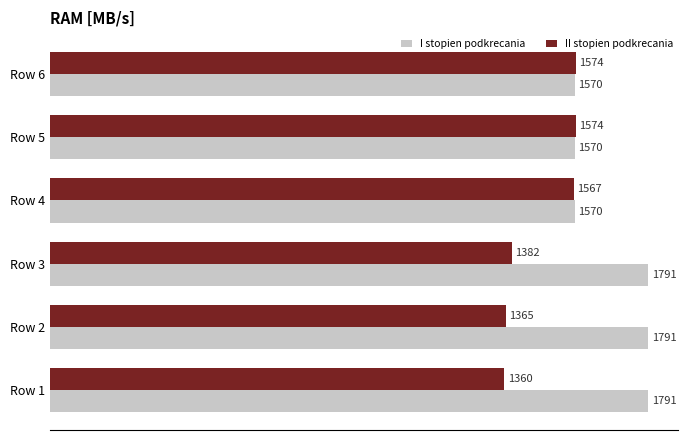

What is the average value of the II stopien podkrecania series?

1470